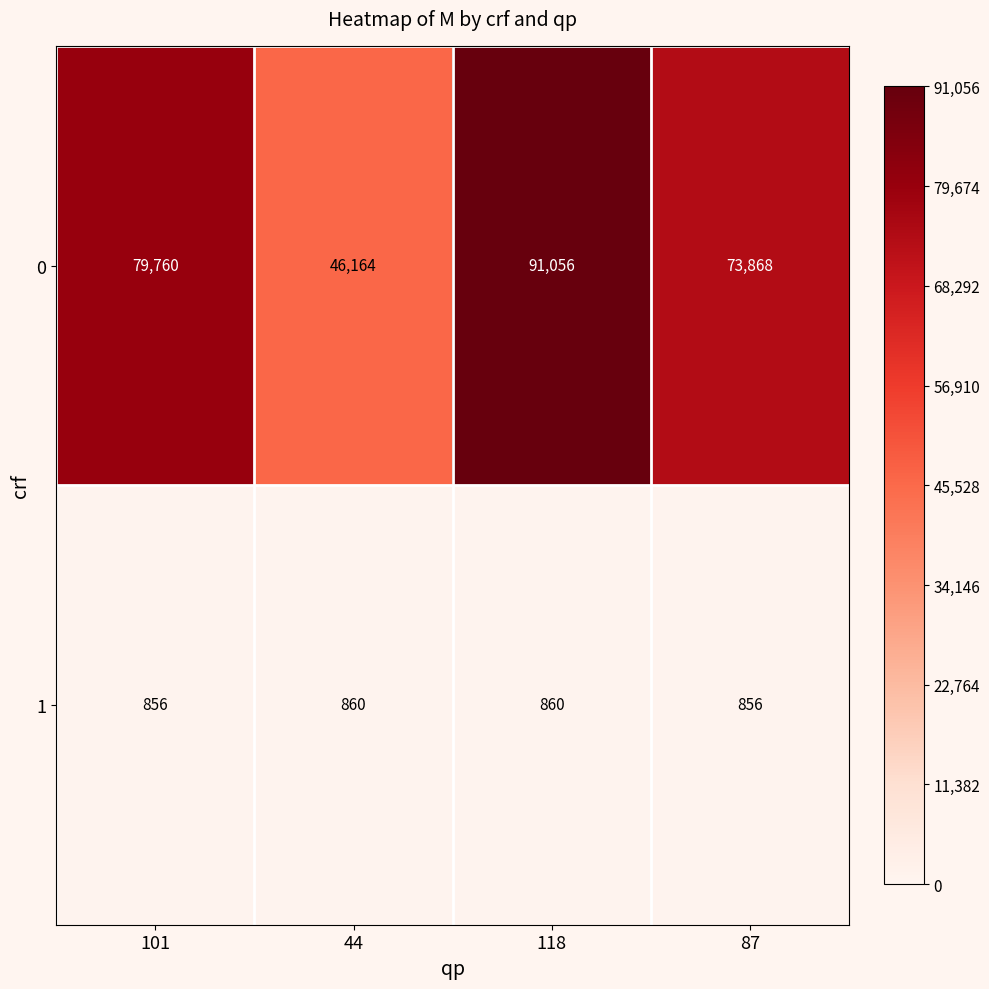

Which category has the highest value across all series?

118